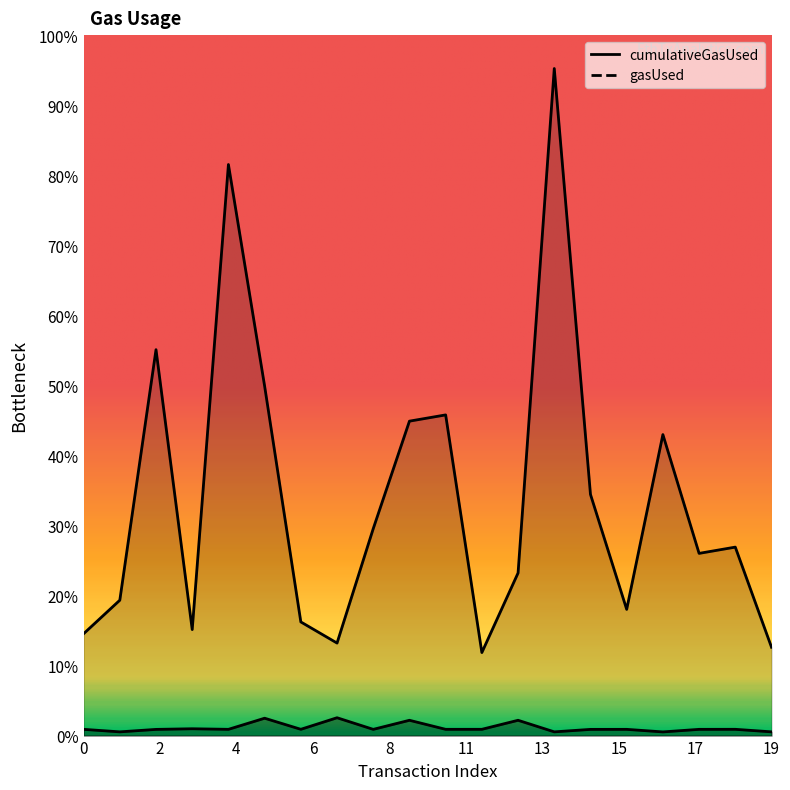

Rank the series by their average value, from highest to lowest.

cumulativeGasUsed, gasUsed